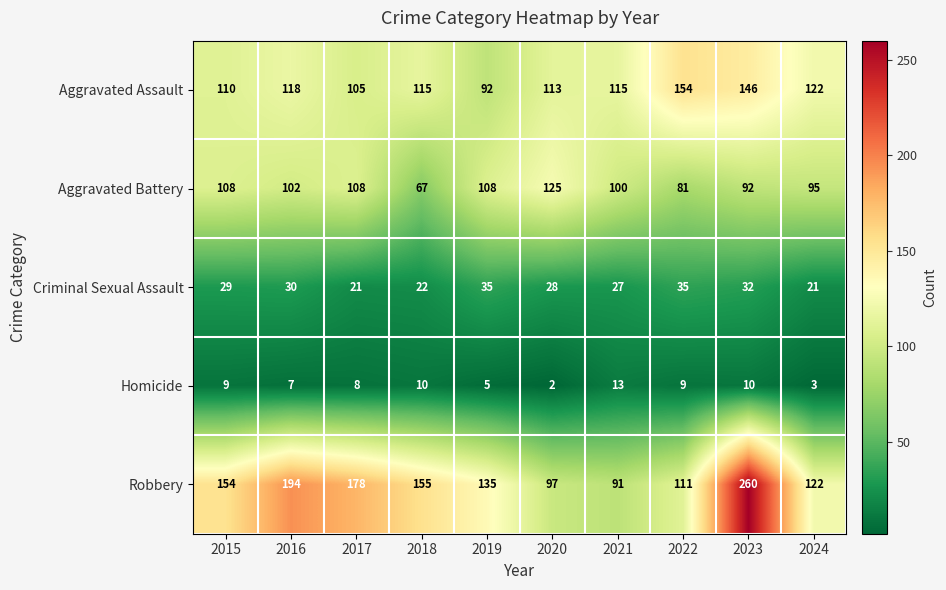

What is the maximum value for Criminal Sexual Assault?

35